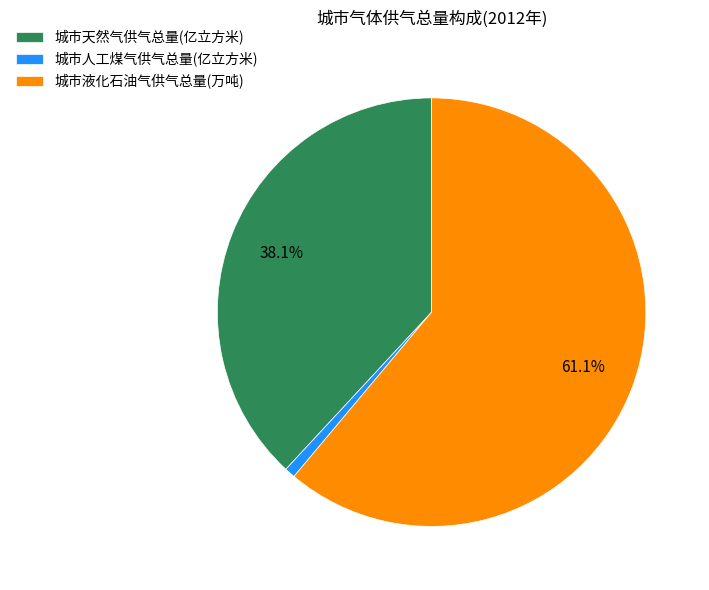

To the nearest percent, what percentage of the pie is 城市天然气供气总量(亿立方米)?

38%